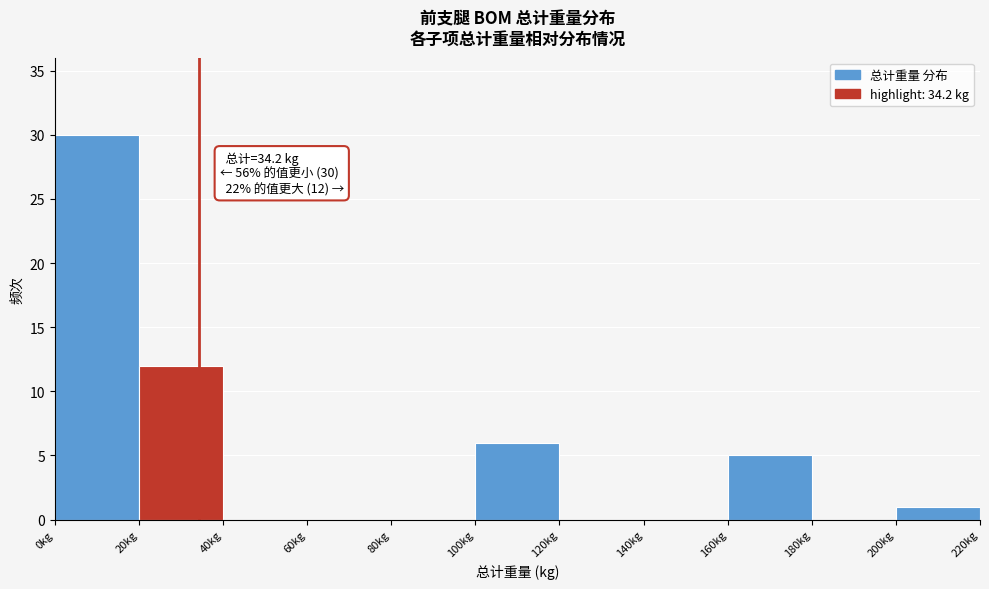

Over which range of the x-axis is the bar tallest?

0 to 20